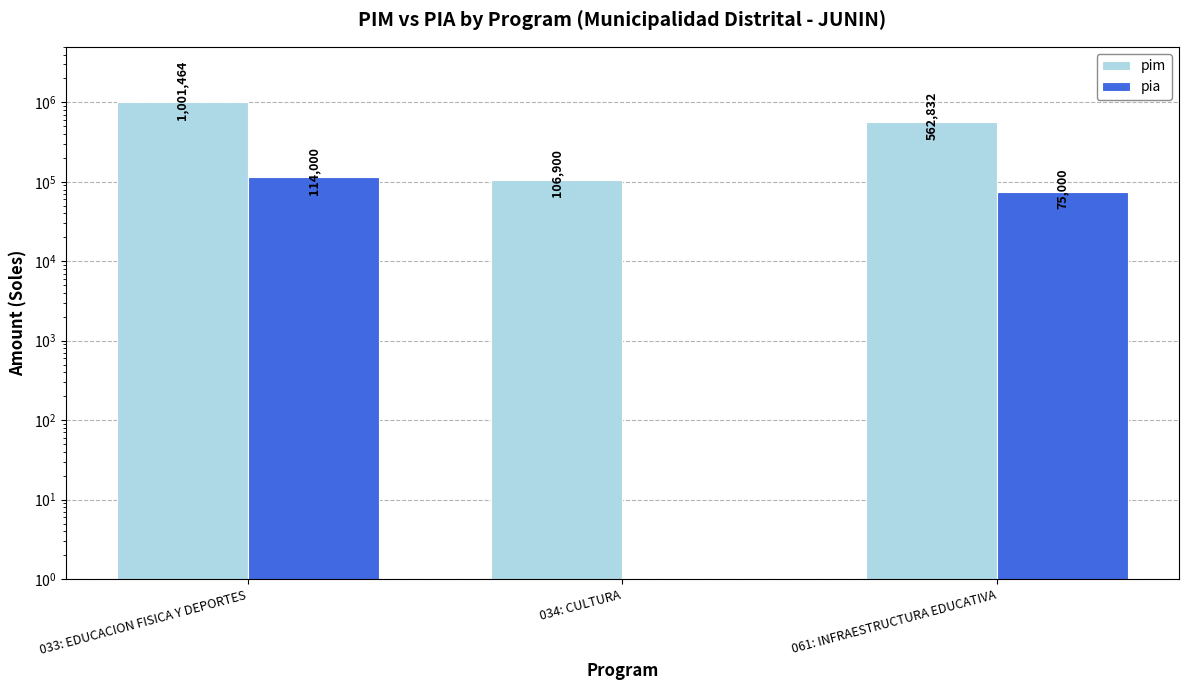

Which series has the largest range (max minus min)?

pim